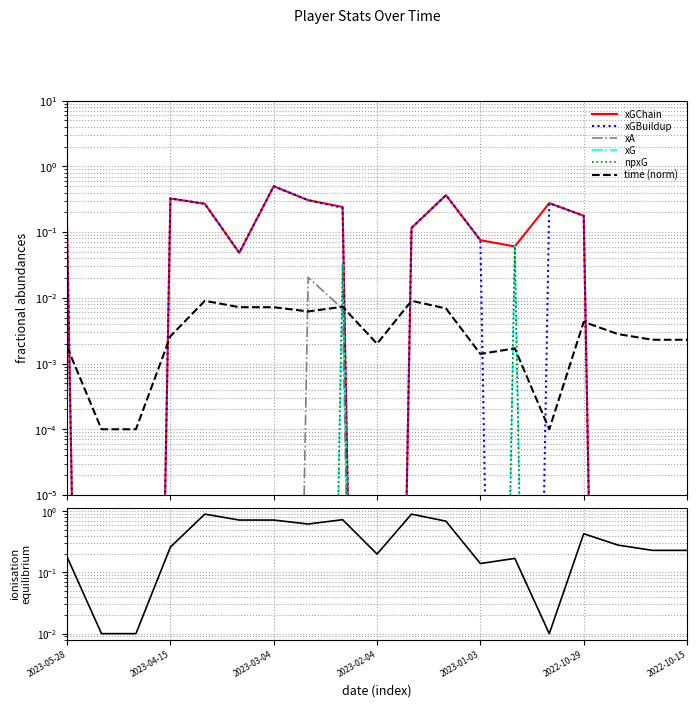

Where is xGBuildup nearest to the value 0?

2023-05-22